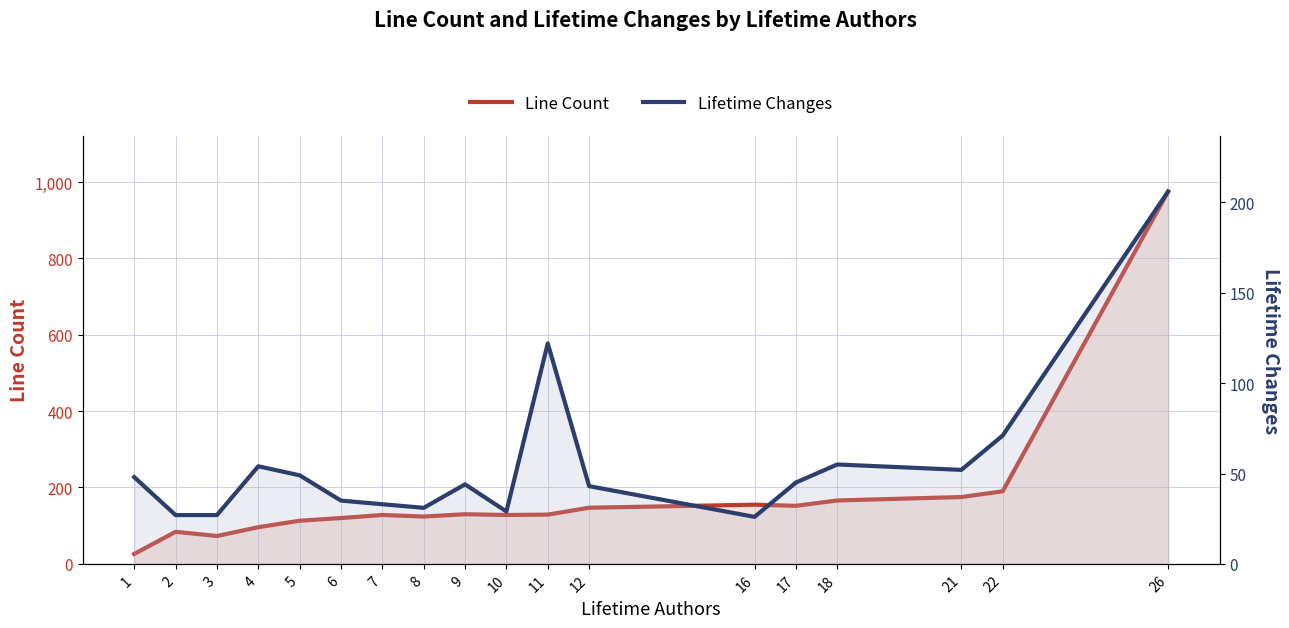

Where does the Line Count series first go above 129?

9